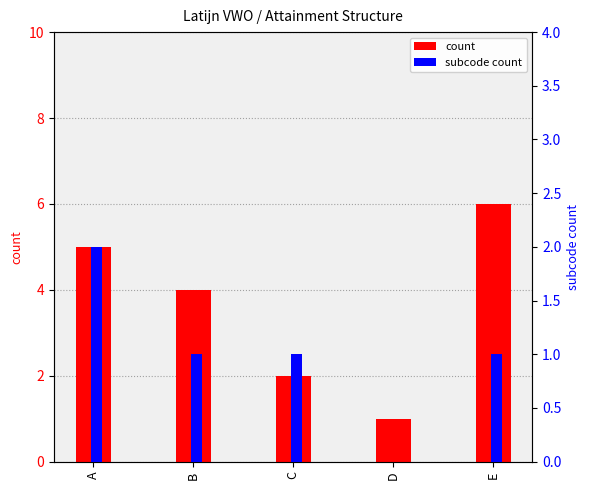

Reading right to left, list all the values displayed in this chart.

count: 6	1	2	4	5
subcode count: 1	0	1	1	2